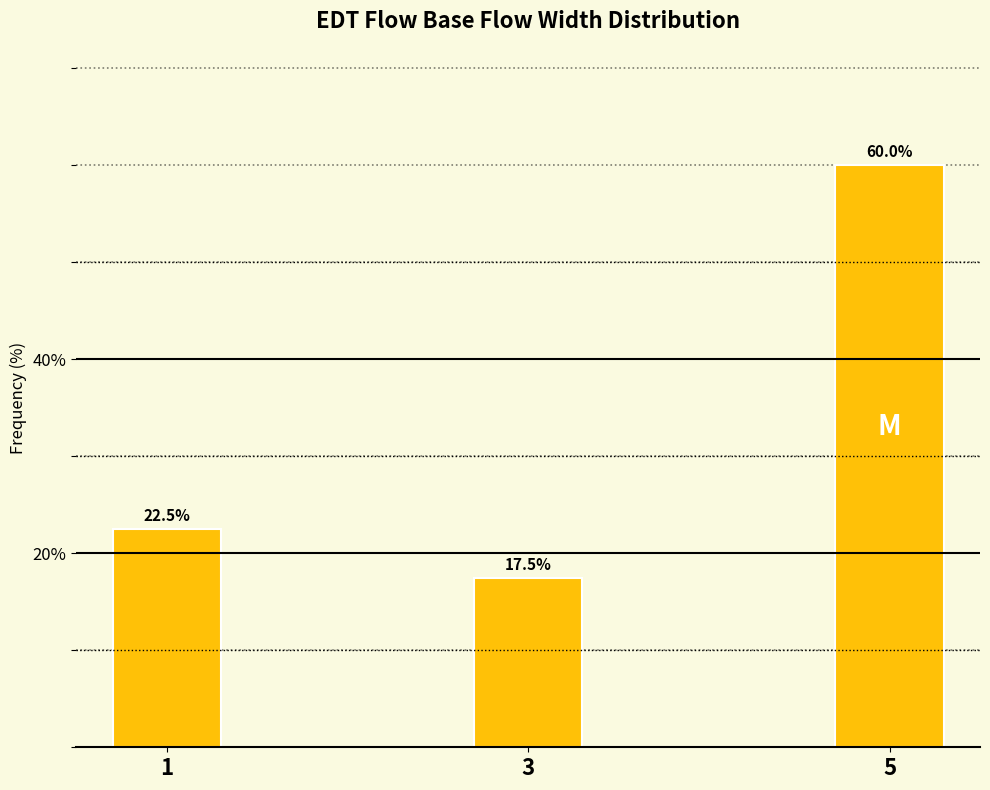

Reading left to right, extract all data points from this chart.

22.5	17.5	60.0